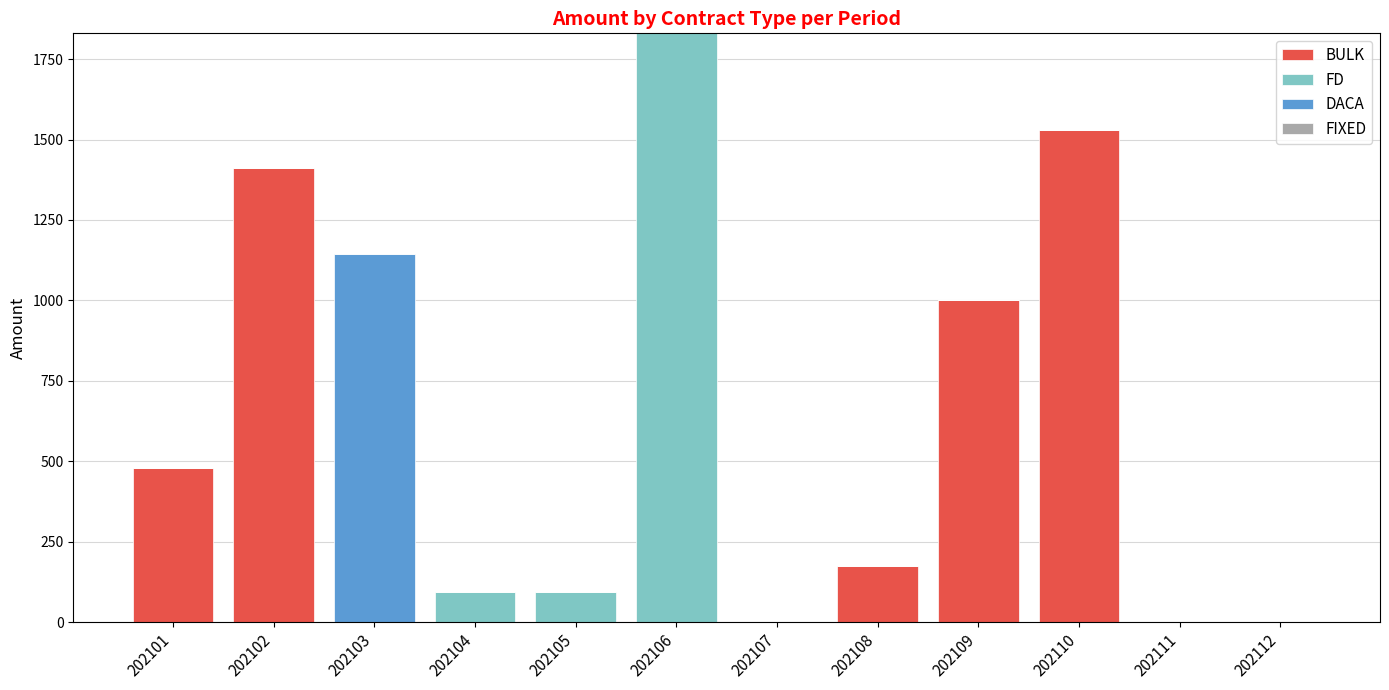

At which category is the sum across all series the highest?

202106